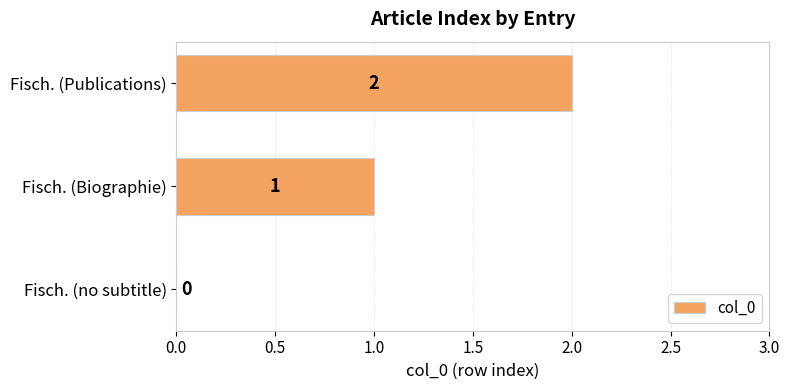

Which label corresponds to the largest value in the chart?

Fisch. (Publications)